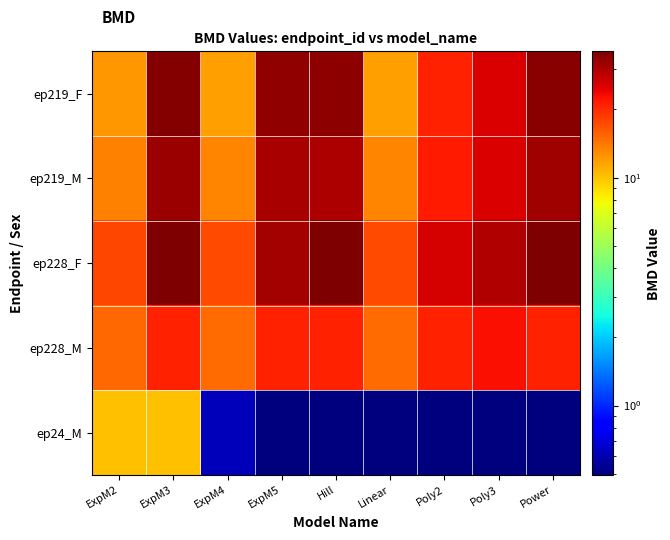

Between ExpM2 and Poly2, which series saw the biggest shift?

ep24_M